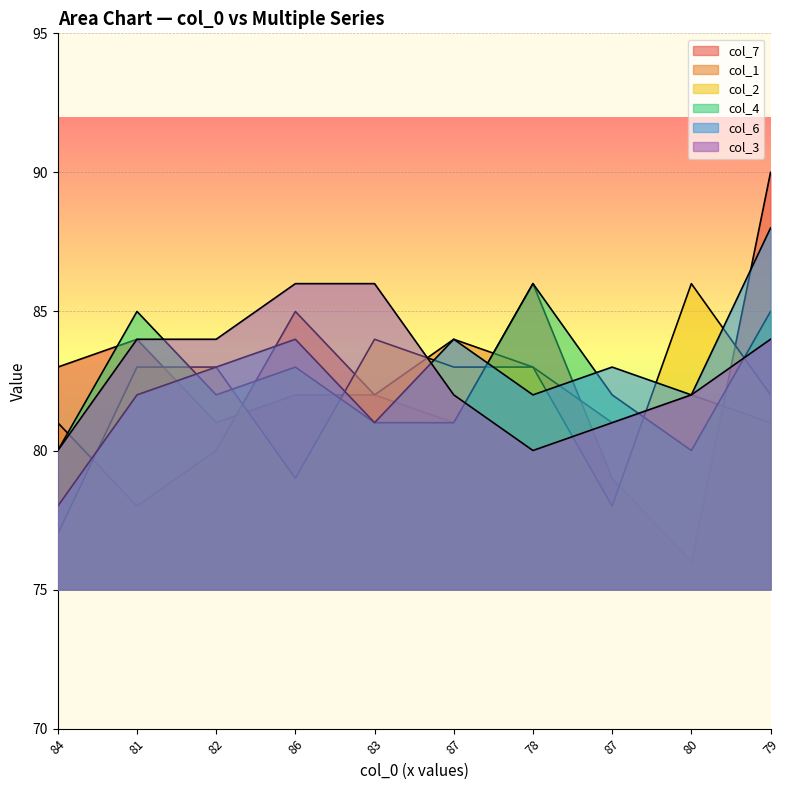

Count the col_2 values in the range 79 to 83.

6